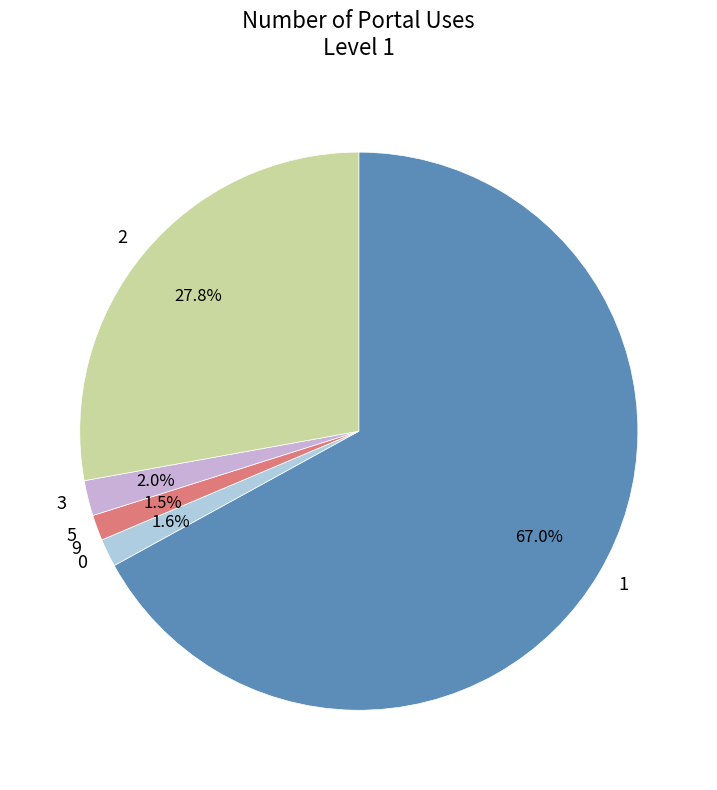

Is there a majority slice in this chart?

Yes